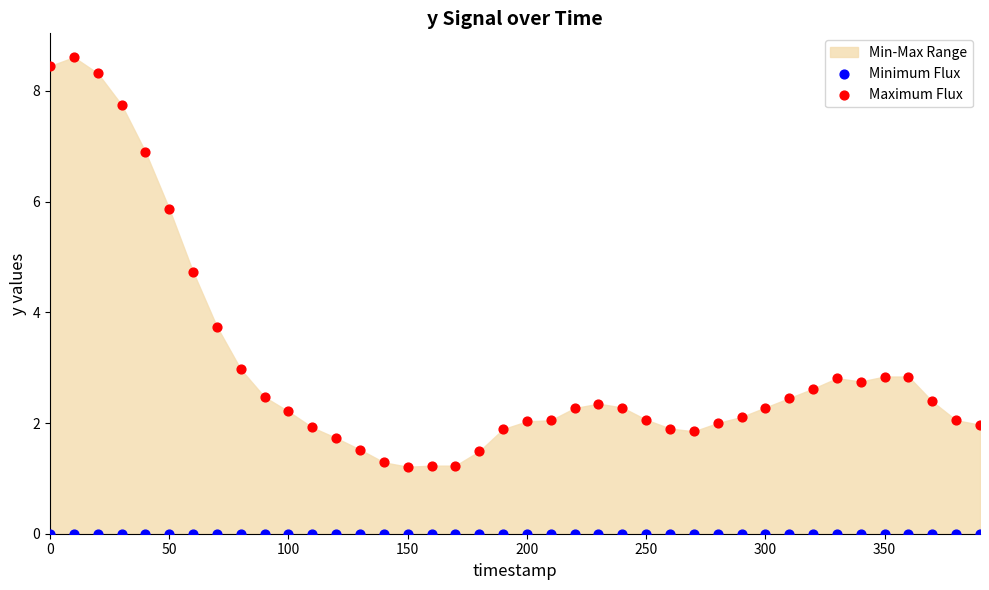

In the Maximum Flux series, what Y value is closest to 4?

3.7